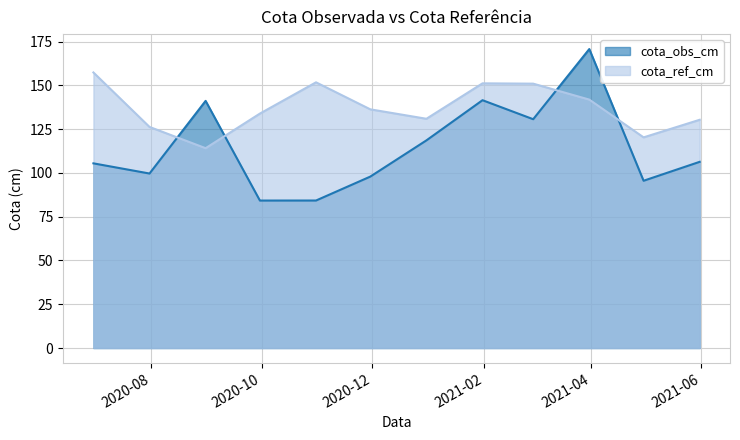

How many data points in cota_obs_cm are less than 106?

6